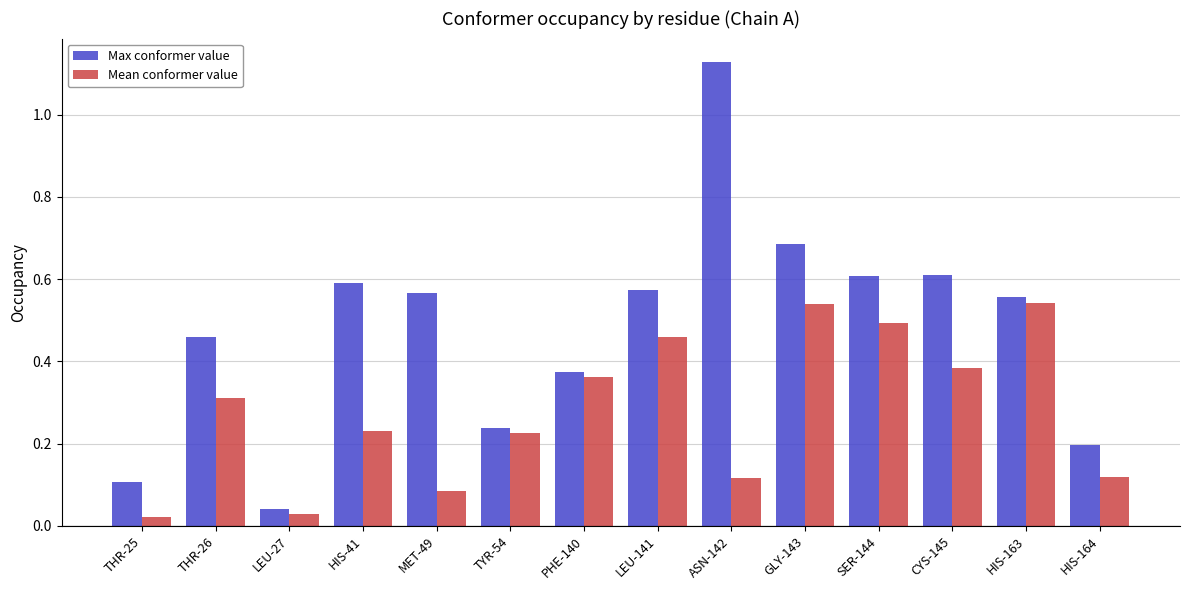

The Mean conformer value series shows 0.9 at GLY-143. True or false?

False